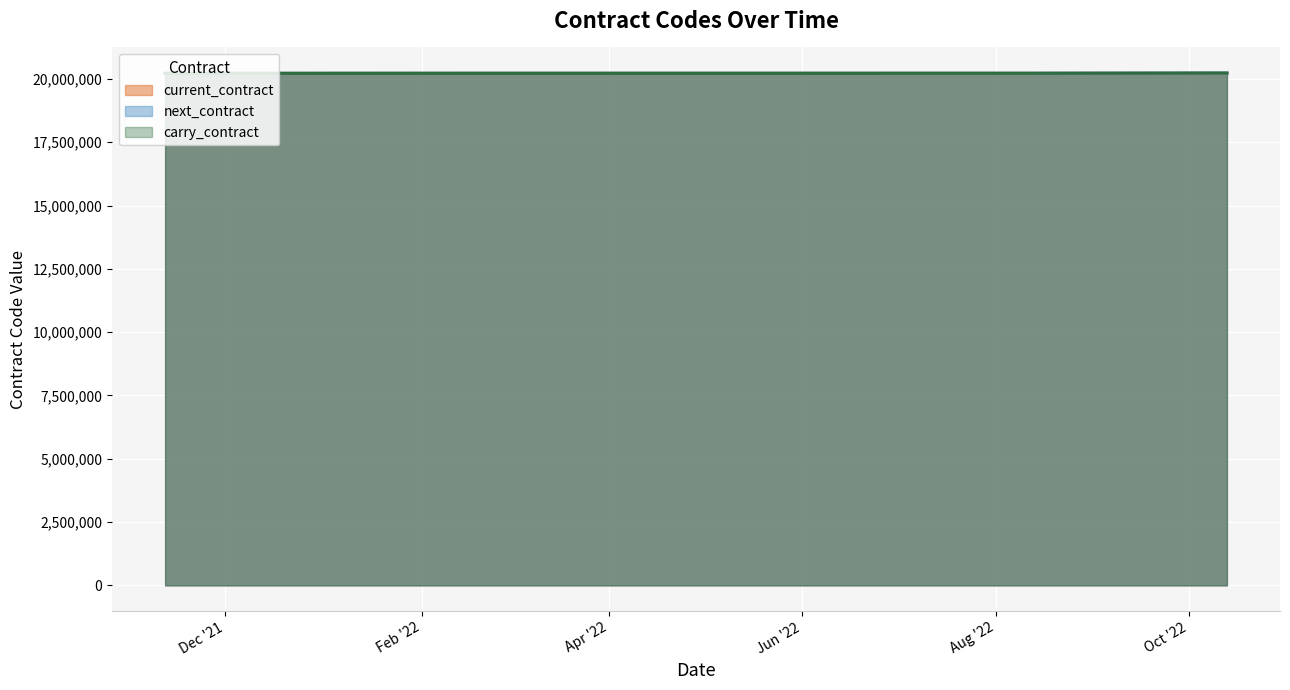

How many data points does each series have?

5